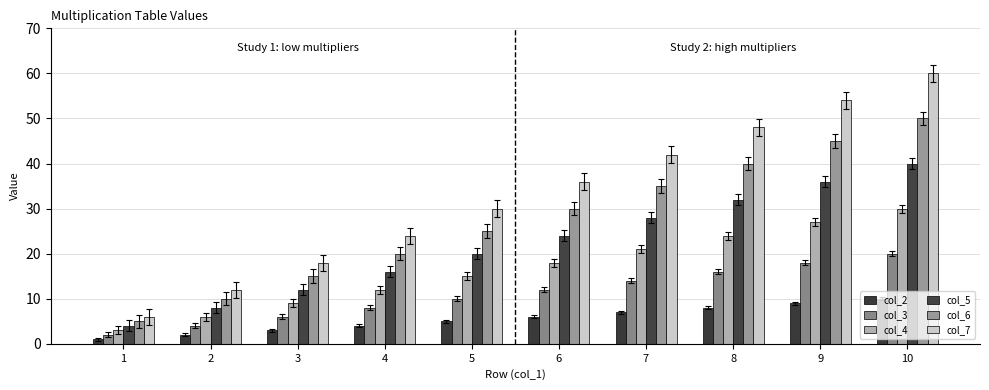

How many data points in col_6 are less than 30?

5